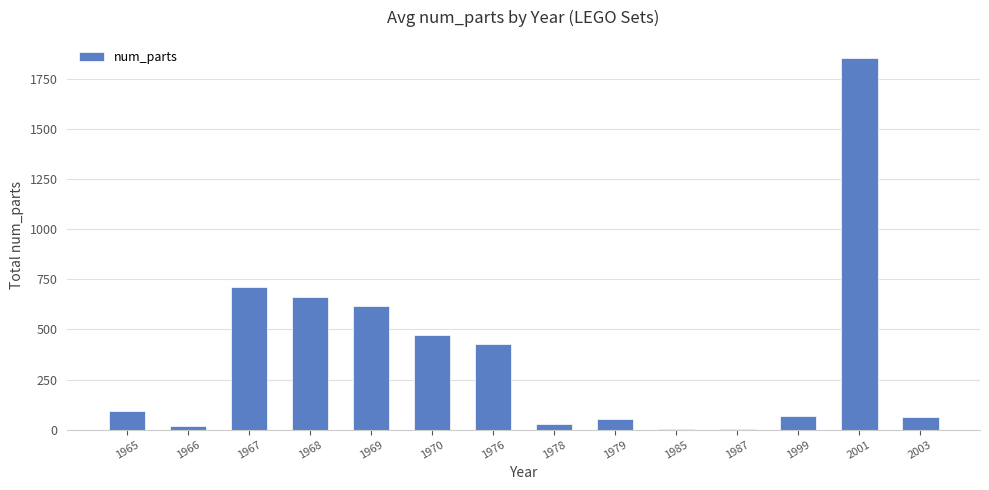

What is the sum of all values?

5065